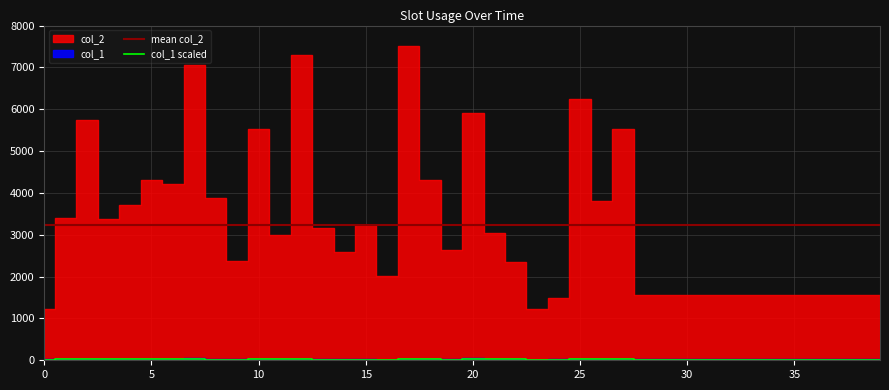

The chart shows a value of 19.2 at 4. True or false?

True